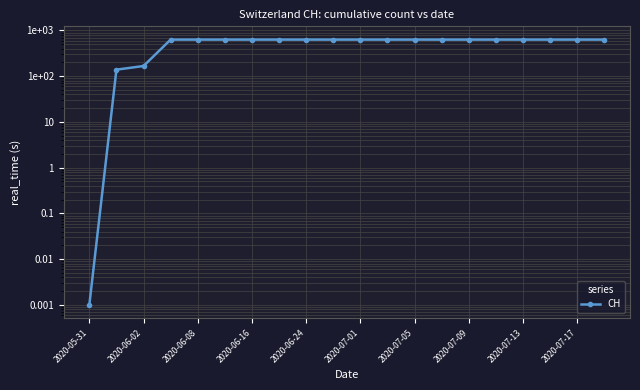

Does the chart have visible grid lines?

Yes